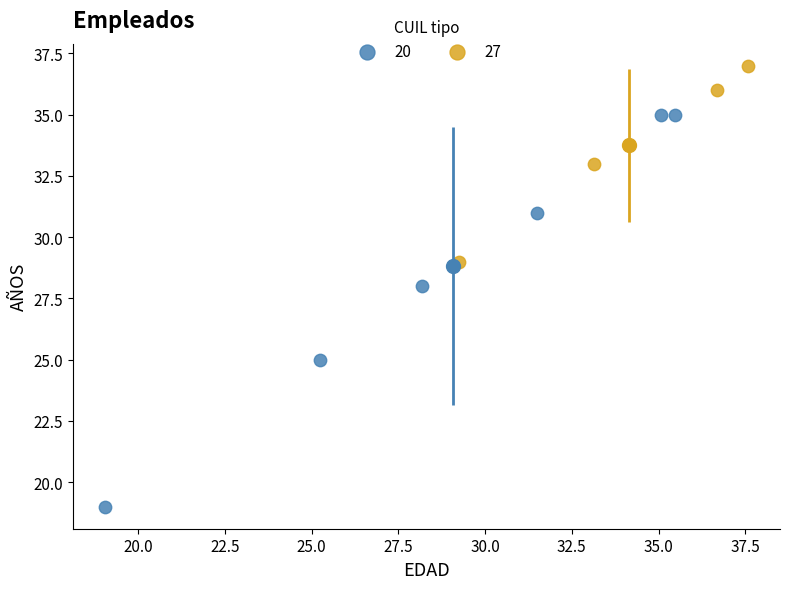

What are all the series names shown in the legend?

20, 27